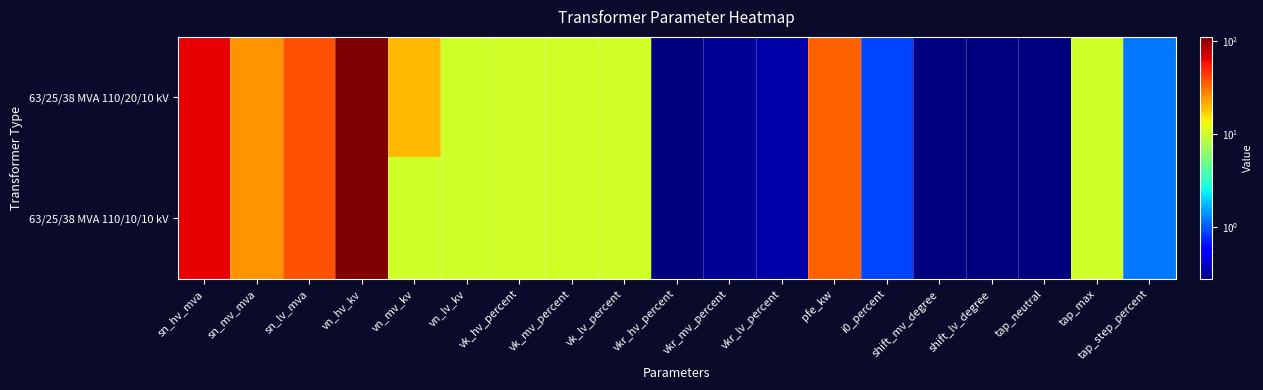

Rank the series at vk_lv_percent from lowest to highest value.

63/25/38 MVA 110/20/10 kV, 63/25/38 MVA 110/10/10 kV